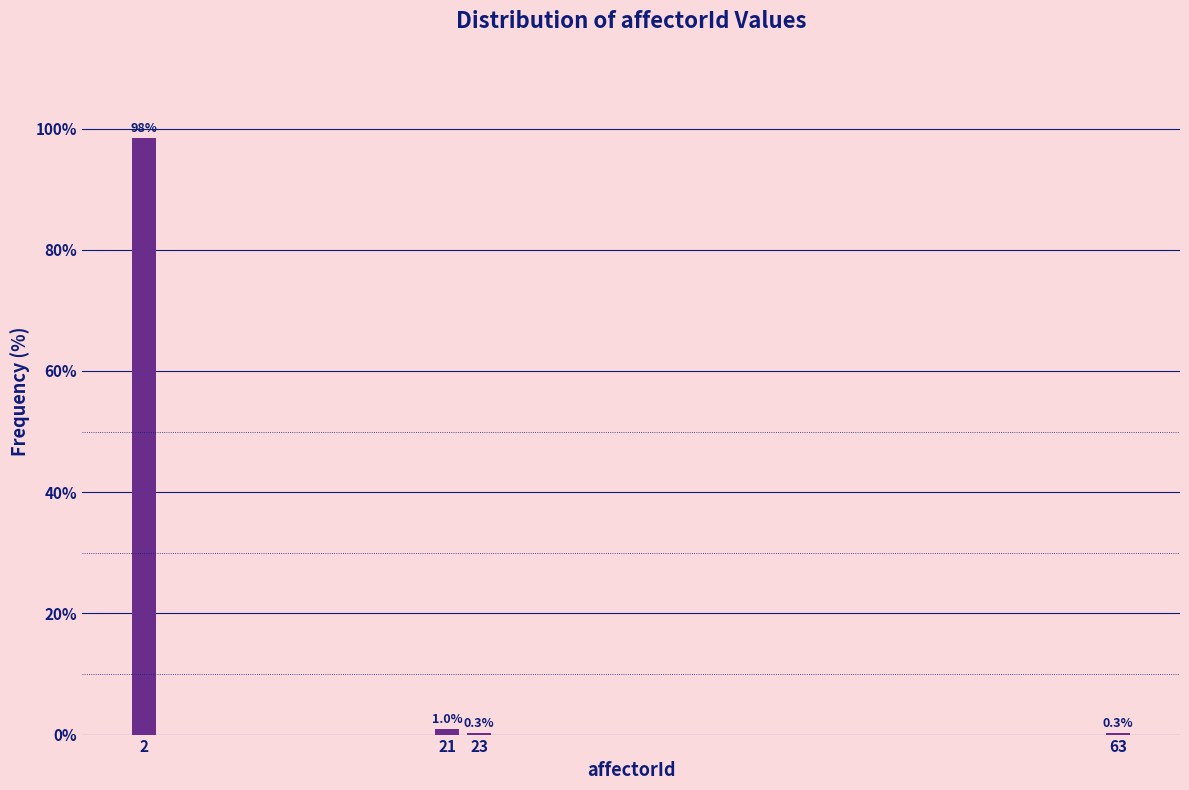

Reading left to right, extract all data points from this chart.

2=98.4	21=1.0	23=0.3	63=0.3